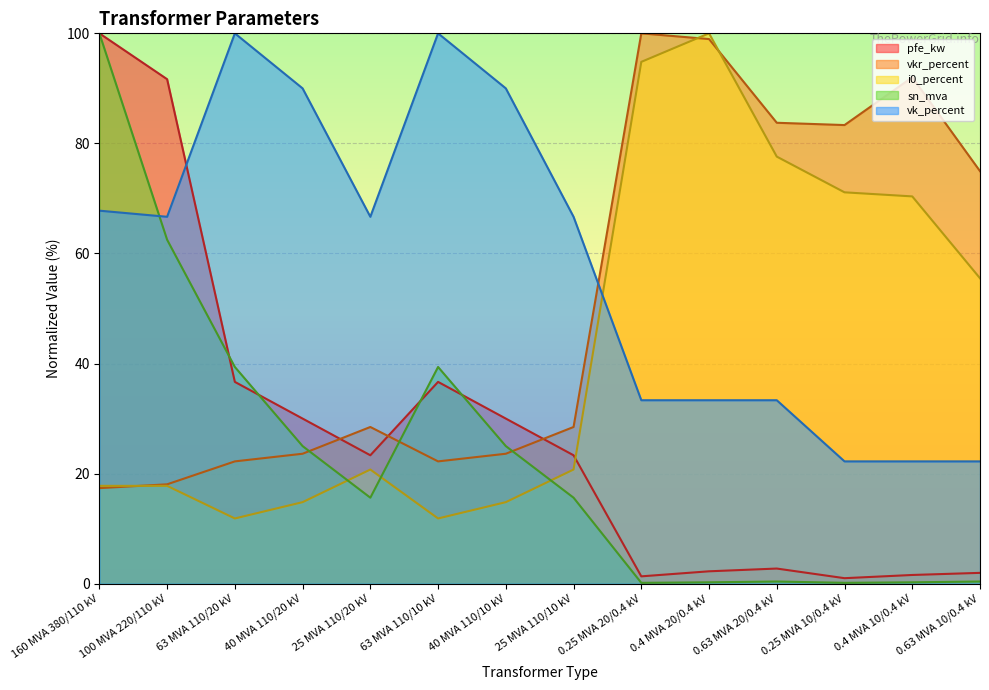

Which series changed the most between 63 MVA 110/10 kV and 0.25 MVA 20/0.4 kV?

i0_percent